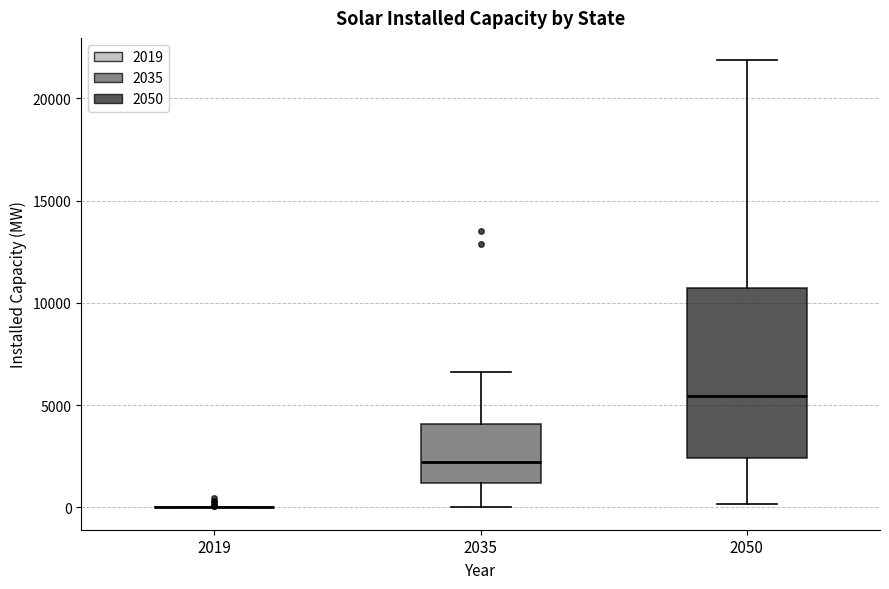

Where does the lower whisker of the box at x = 2050 end on the y-axis? The values are not printed on the chart, so give them approximately, as read against the axis.

0